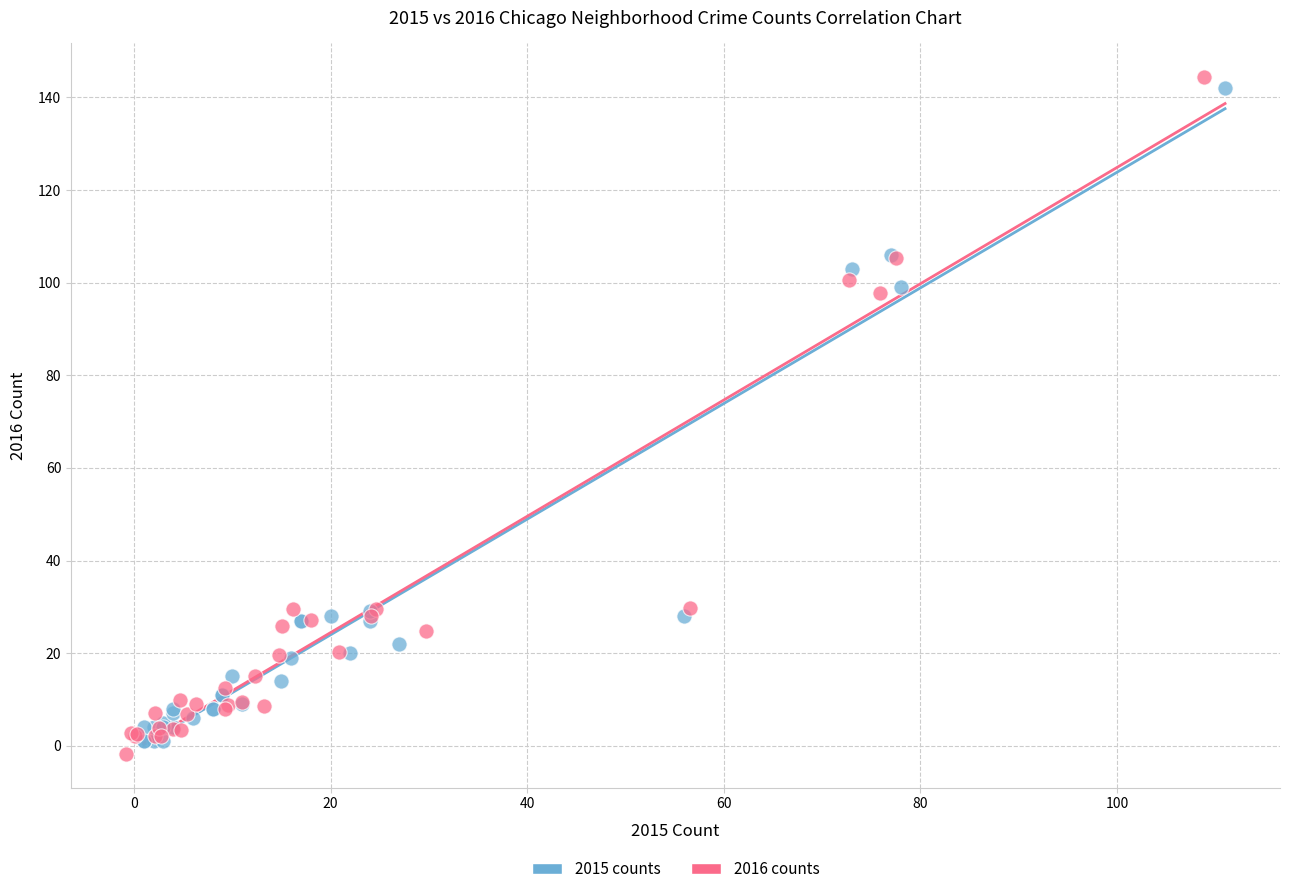

Which series has the largest Y range (max minus min)?

2016 counts